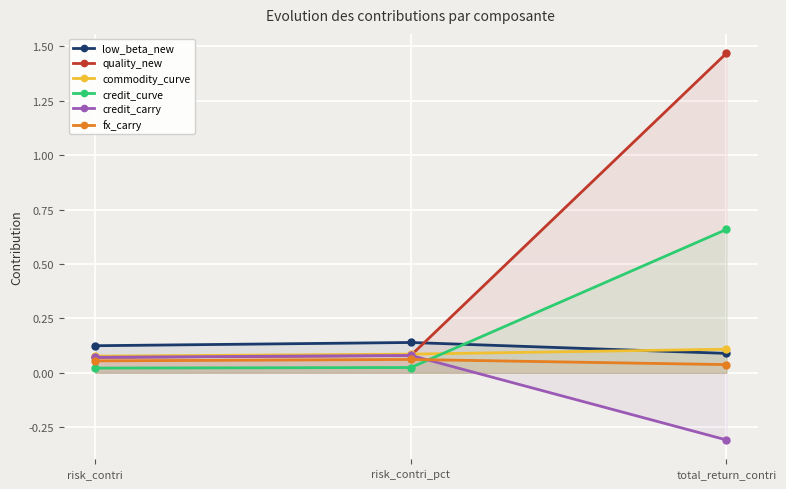

At which label is quality_new closest to 0?

risk_contri